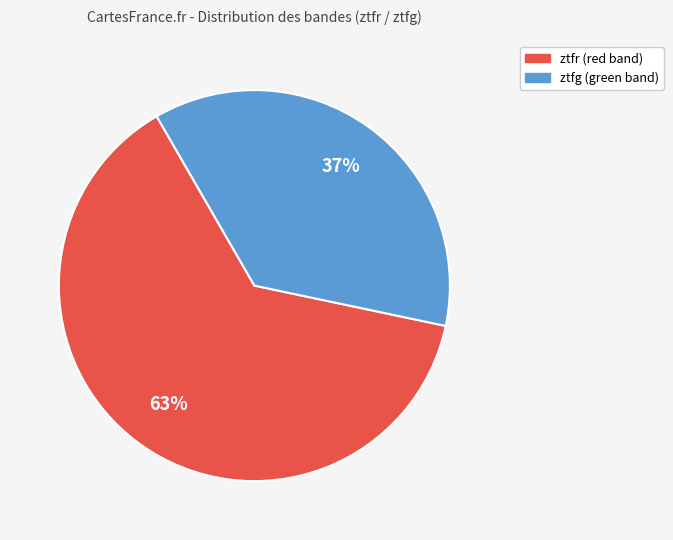

To the nearest percent, what is the combined percentage of ztfr and ztfg?

100%